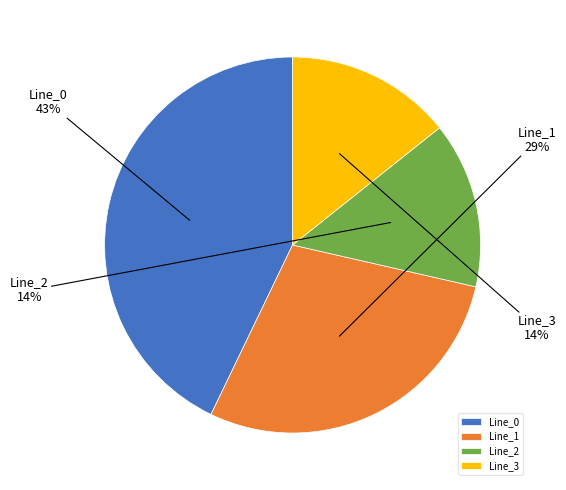

Which slice is the largest?

Line_0